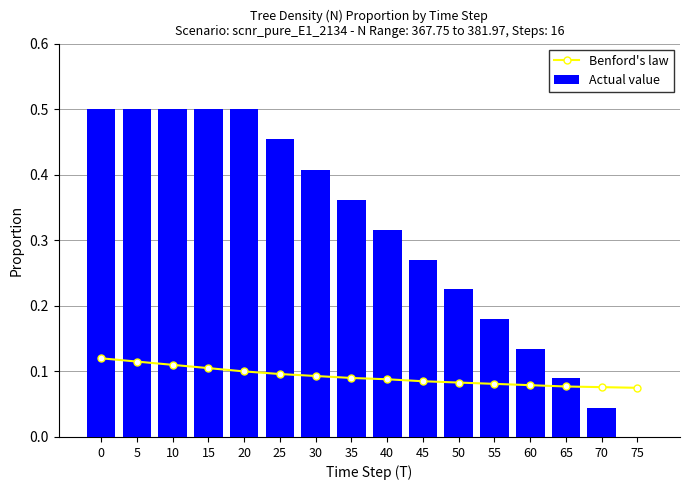

List the series in order of their overall mean, highest first.

Actual value, Benford's law